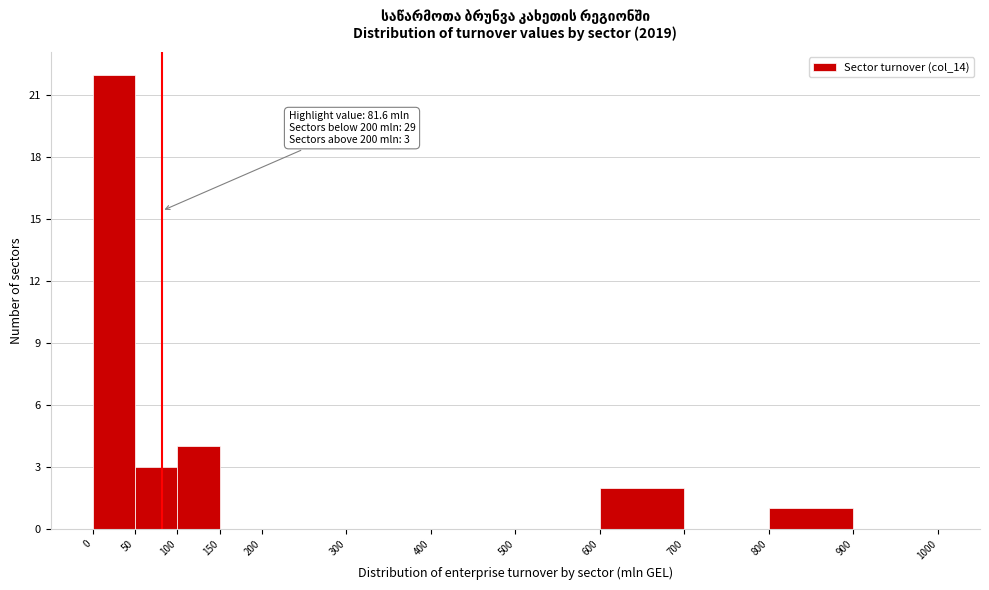

Which range on the x-axis has the tallest bar?

0 to 50